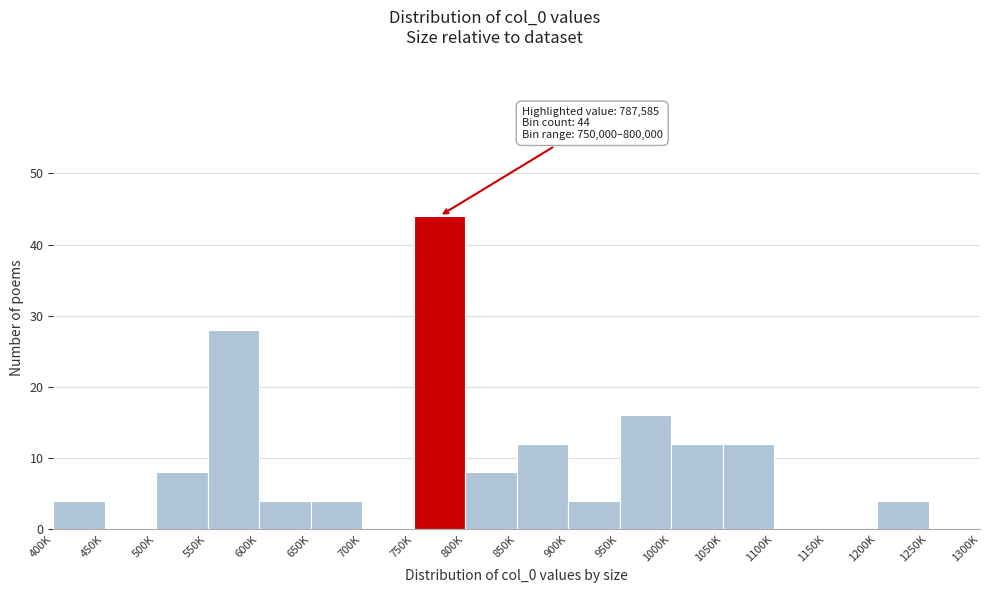

Reading right to left, what are all the values shown in this chart?

1250K=0	1200K=4	1150K=0	1100K=0	1050K=12	1000K=12	950K=16	900K=4	850K=12	800K=8	750K=44	700K=0	650K=4	600K=4	550K=28	500K=8	450K=0	400K=4